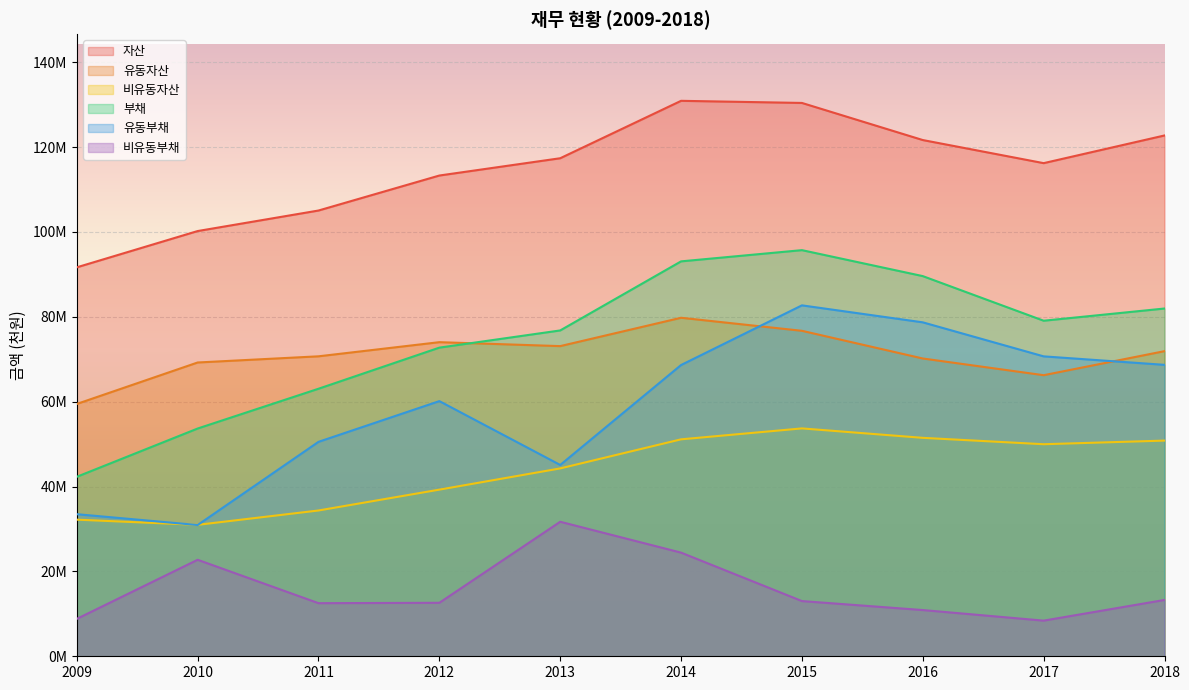

How many interior local valleys does the 비유동자산 series have?

2